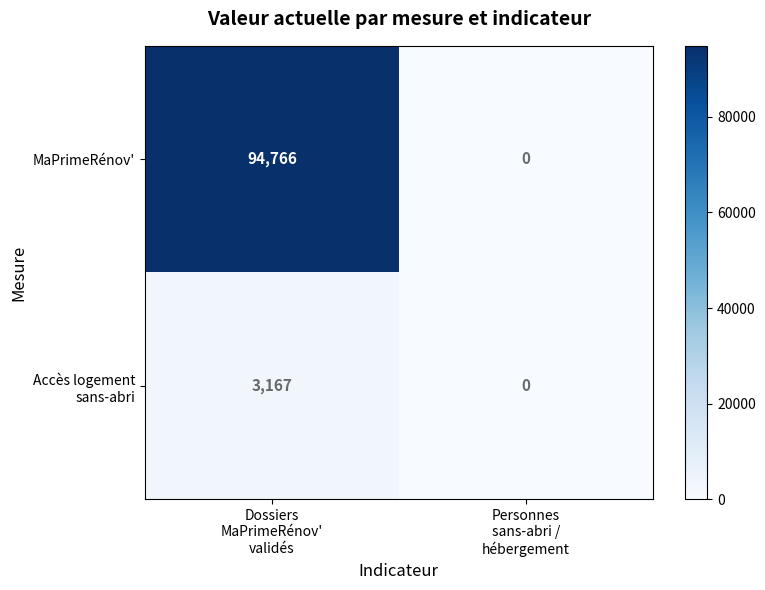

What is the average value of the MaPrimeRénov' series?

47383